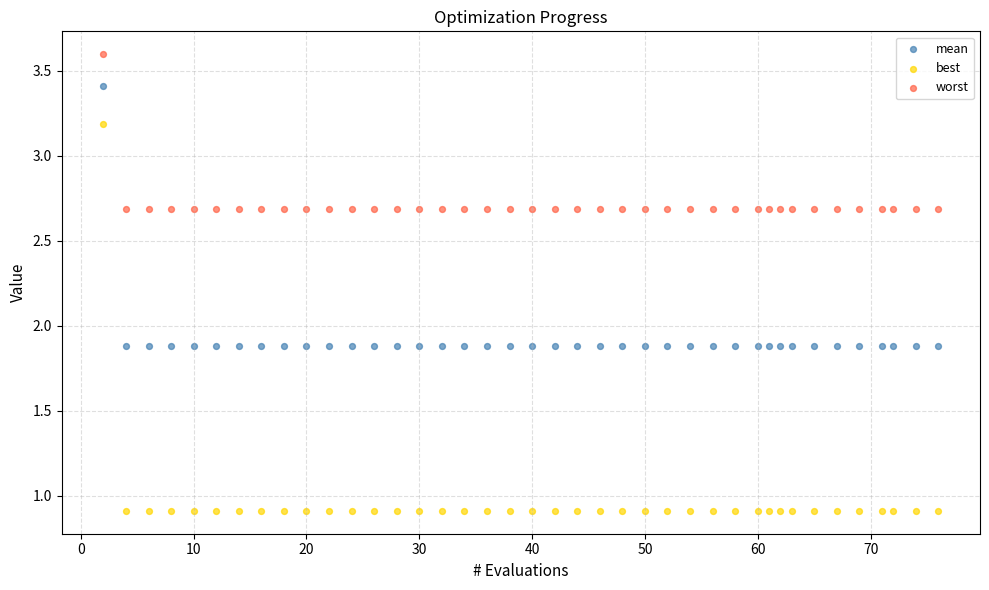

What are all the series names shown in the legend?

mean, best, worst